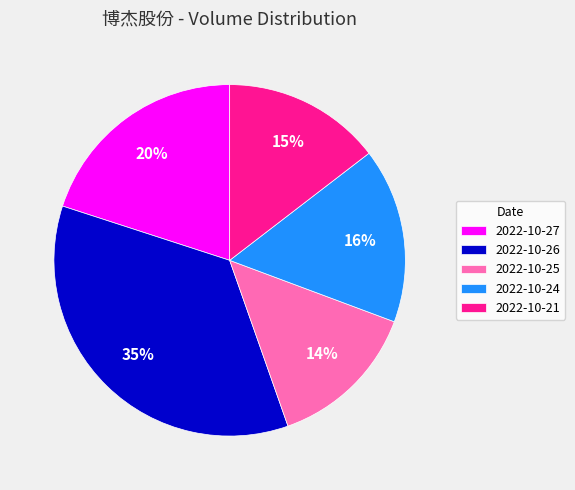

Which category has the biggest portion of the pie?

2022-10-26